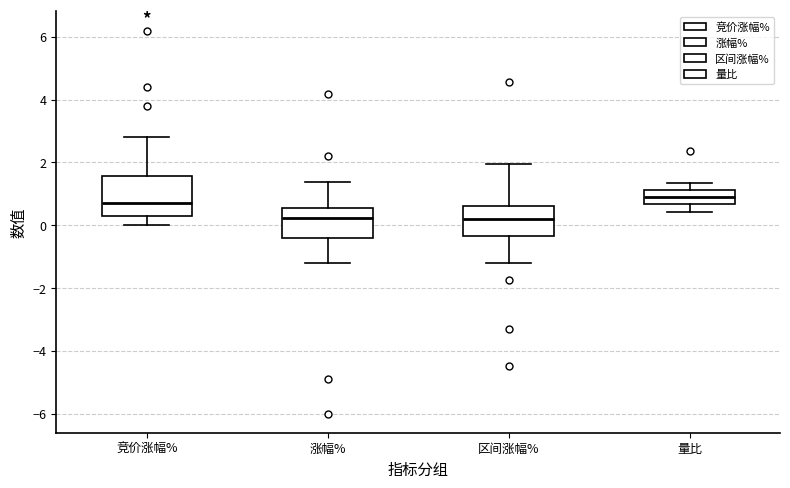

Reading left to right, read every box against the y-axis: the position of its median line, the range the box covers, and the ends of its whiskers. The values are not printed on the chart, so give them approximately, as read against the axis.

竞价涨幅%: median 0.8, box 0.4 to 1.6, whiskers 0.0 to 2.8
涨幅%: median 0.2, box -0.4 to 0.6, whiskers -1.2 to 1.4
区间涨幅%: median 0.2, box -0.4 to 0.6, whiskers -1.2 to 2.0
量比: median 0.8, box 0.6 to 1.2, whiskers 0.4 to 1.4